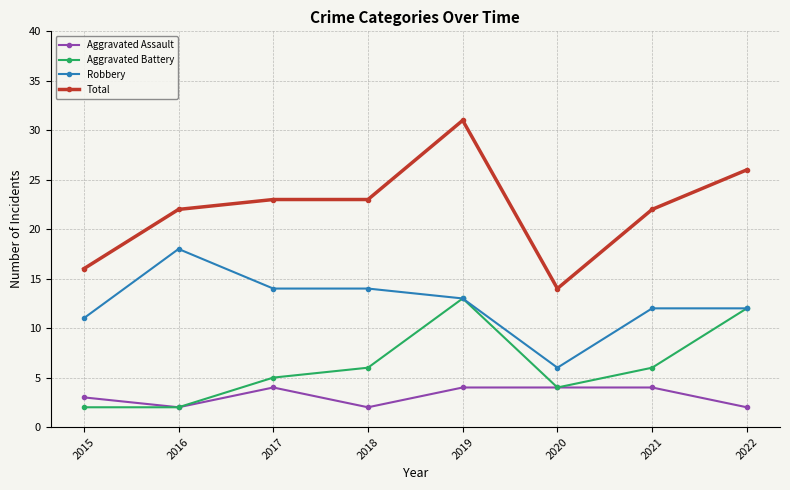

What is the maximum value shown in the chart?

31